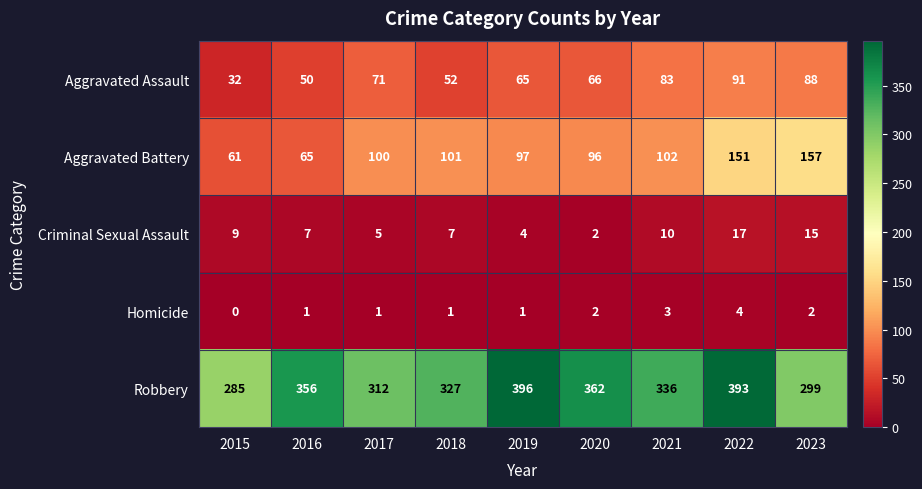

Which series has the largest total across all categories?

Robbery